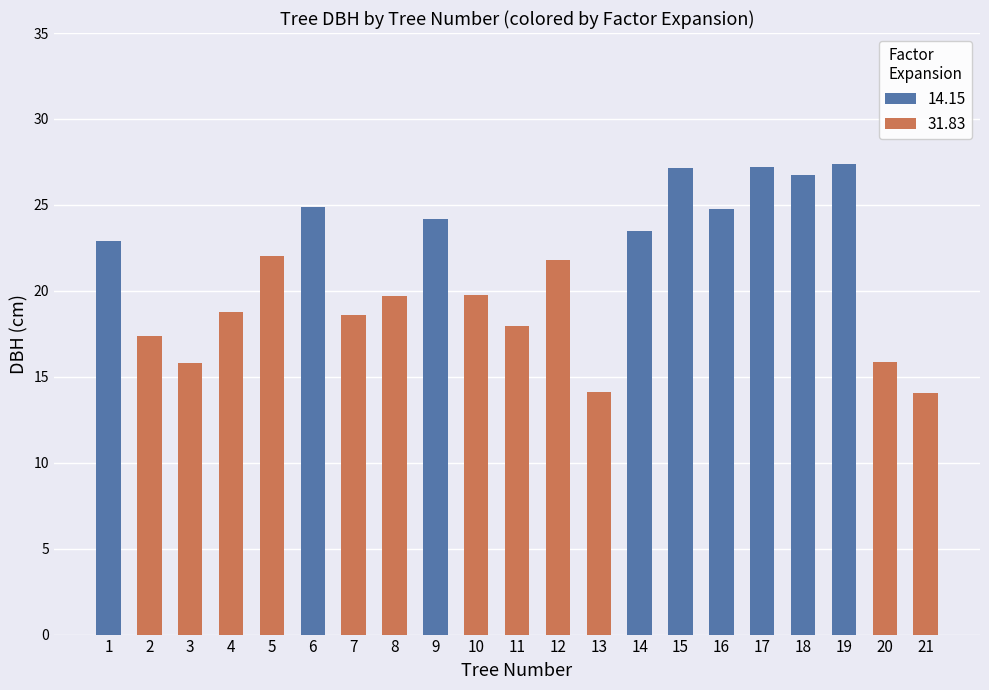

Does the chart contain stacked bars?

No